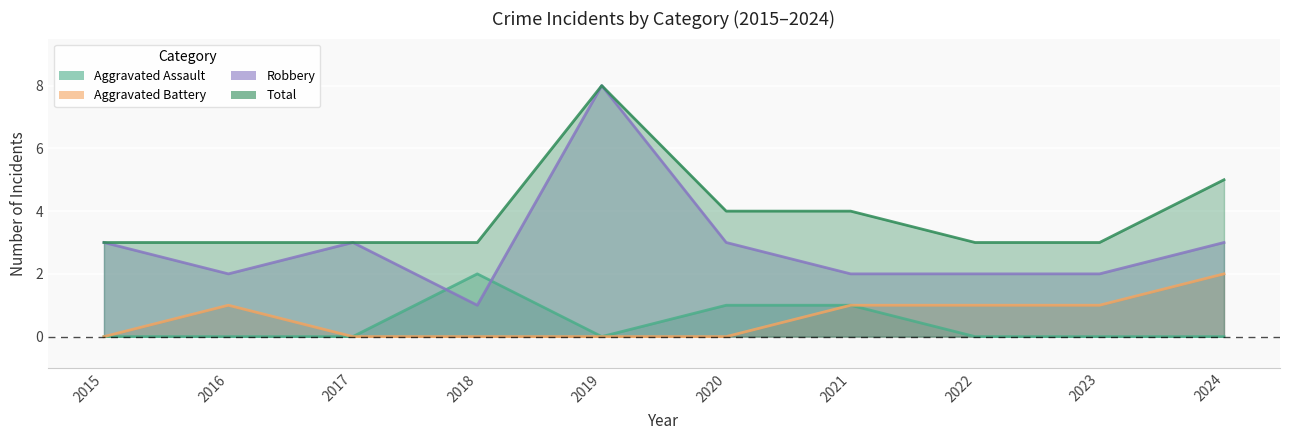

What are all the series names shown in the legend?

Aggravated Assault, Aggravated Battery, Robbery, Total